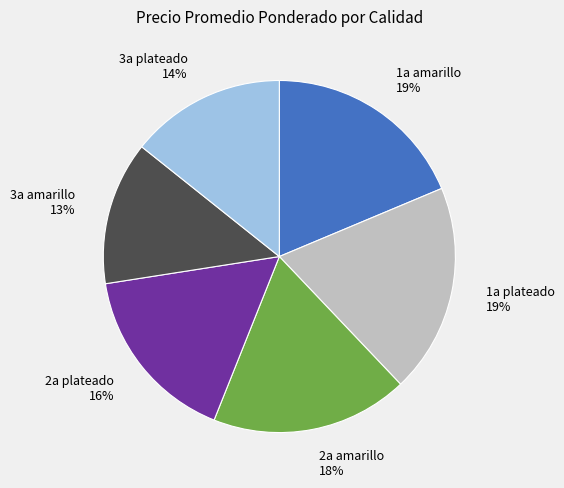

Does 1a amarillo account for over 50% of the chart?

No